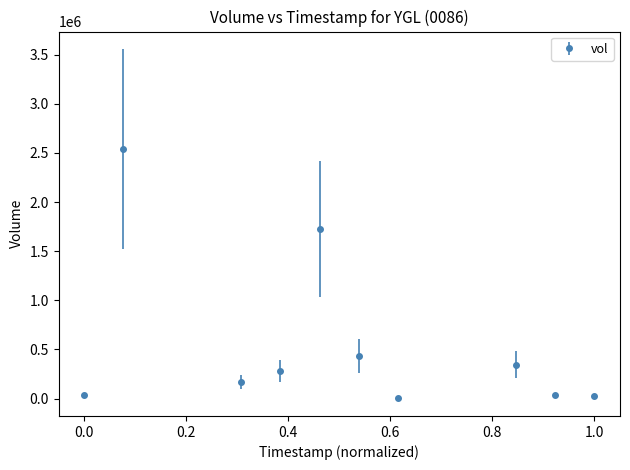

True or false: there are more than 1 points higher than both neighbors.

True